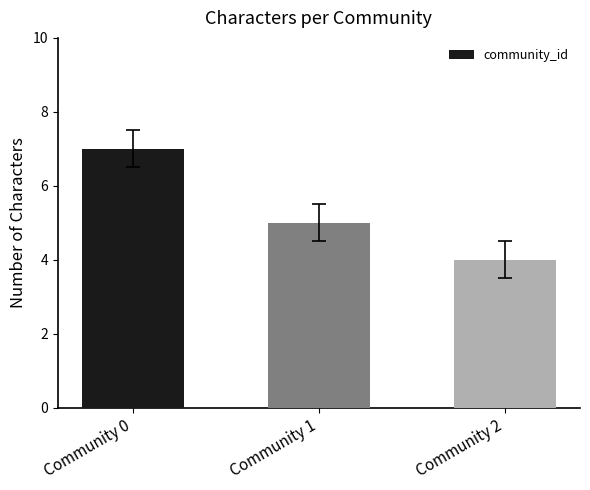

How many bars are there in total?

3